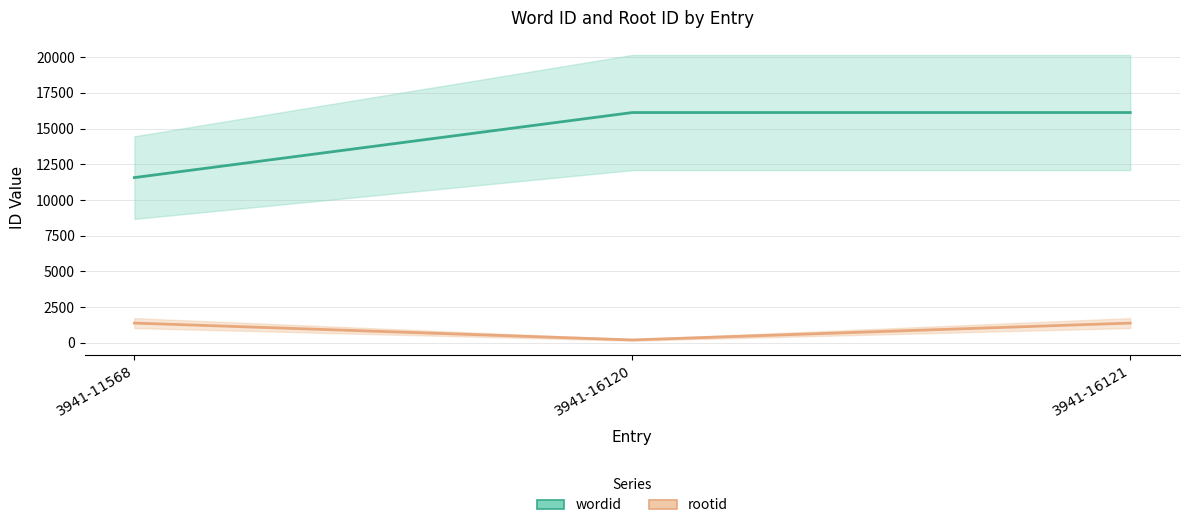

What are all the series names shown in the legend?

wordid, rootid